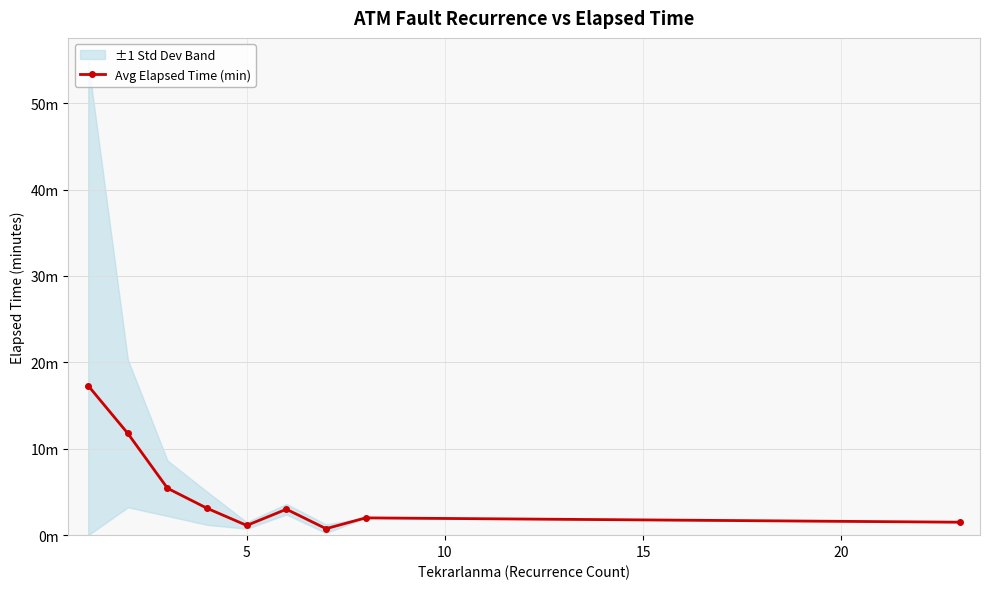

What is the difference between the maximum and second lowest values?

16.2